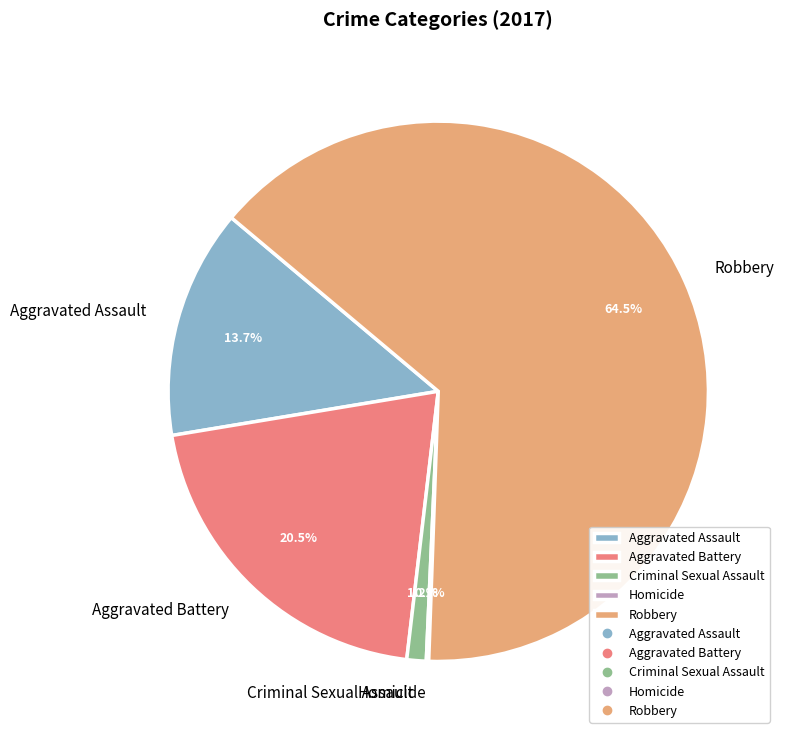

To the nearest percent, what is the average slice percentage?

20%